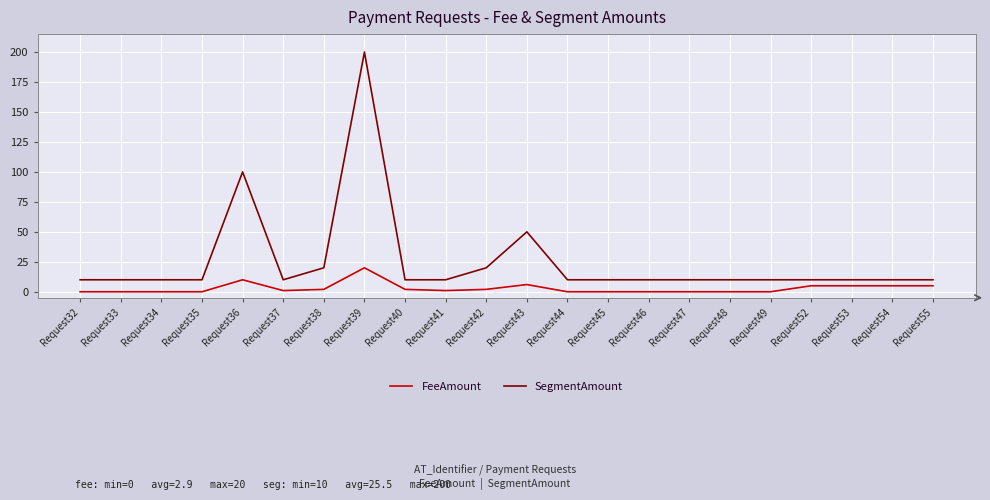

At which label does FeeAmount first exceed 1?

Request36